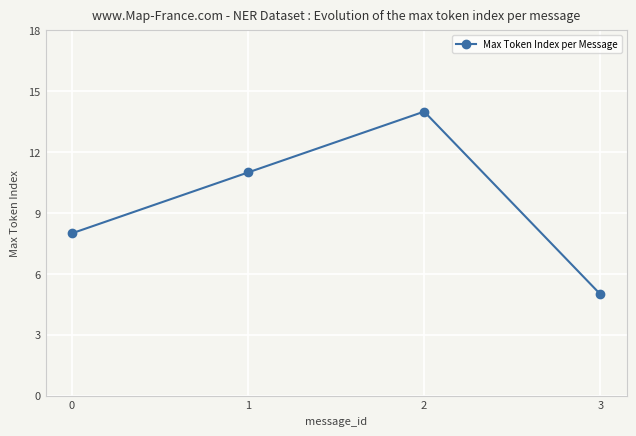

True or false: the data has more than 0 interior local peaks.

True